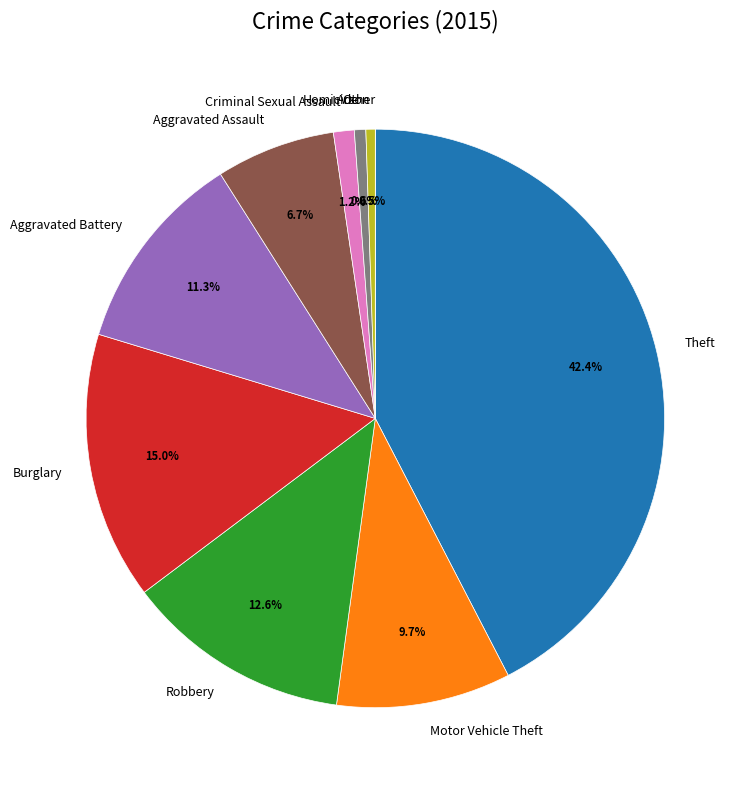

Is there a majority slice in this chart?

No